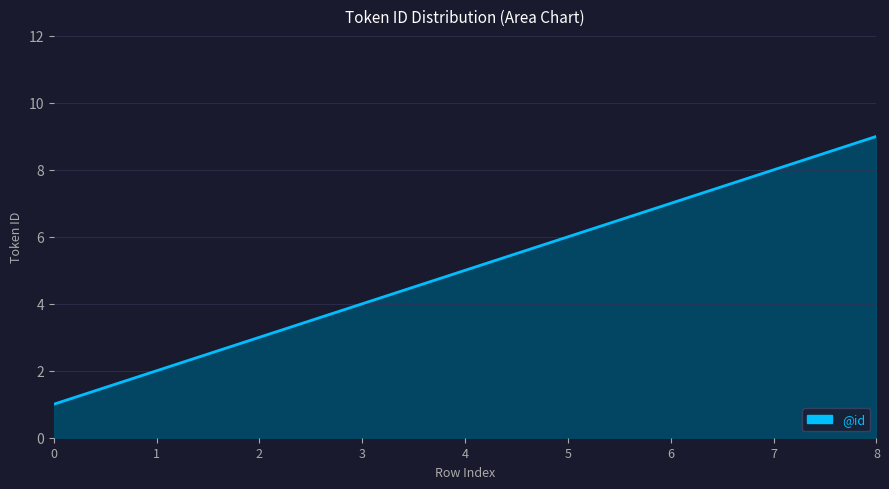

What is the sum of all values?

1500.0